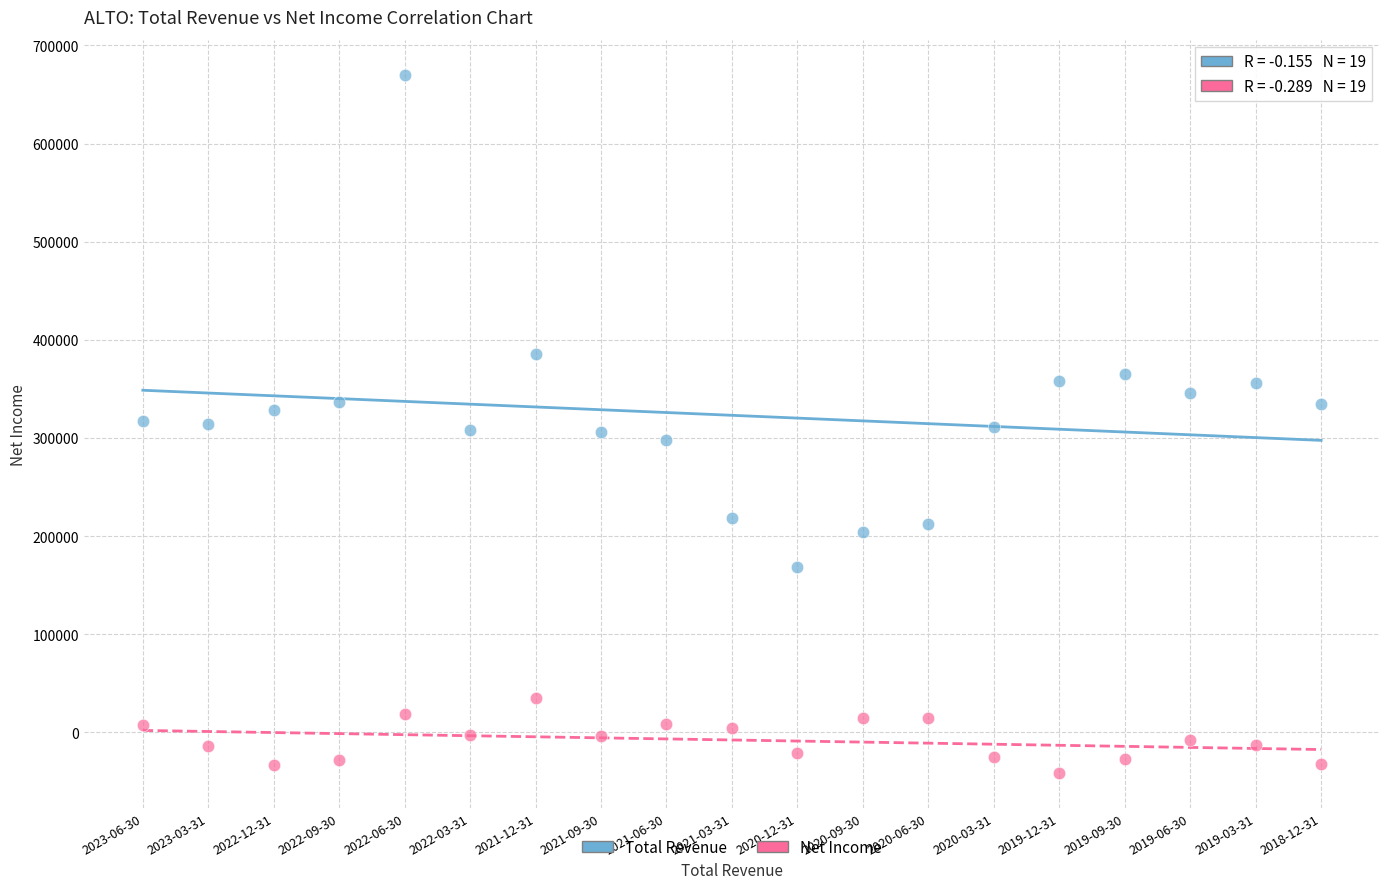

Which series has the largest Y range (max minus min)?

Total Revenue